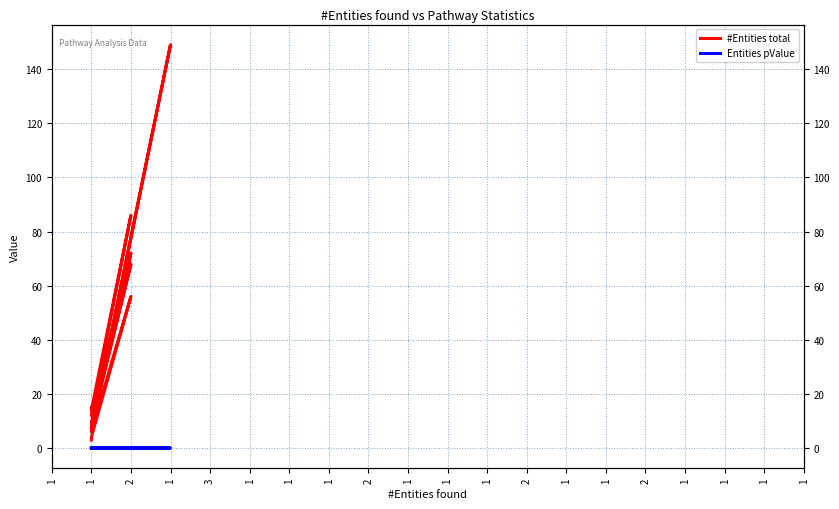

Which series changed the most between 2 and 1?

#Entities total